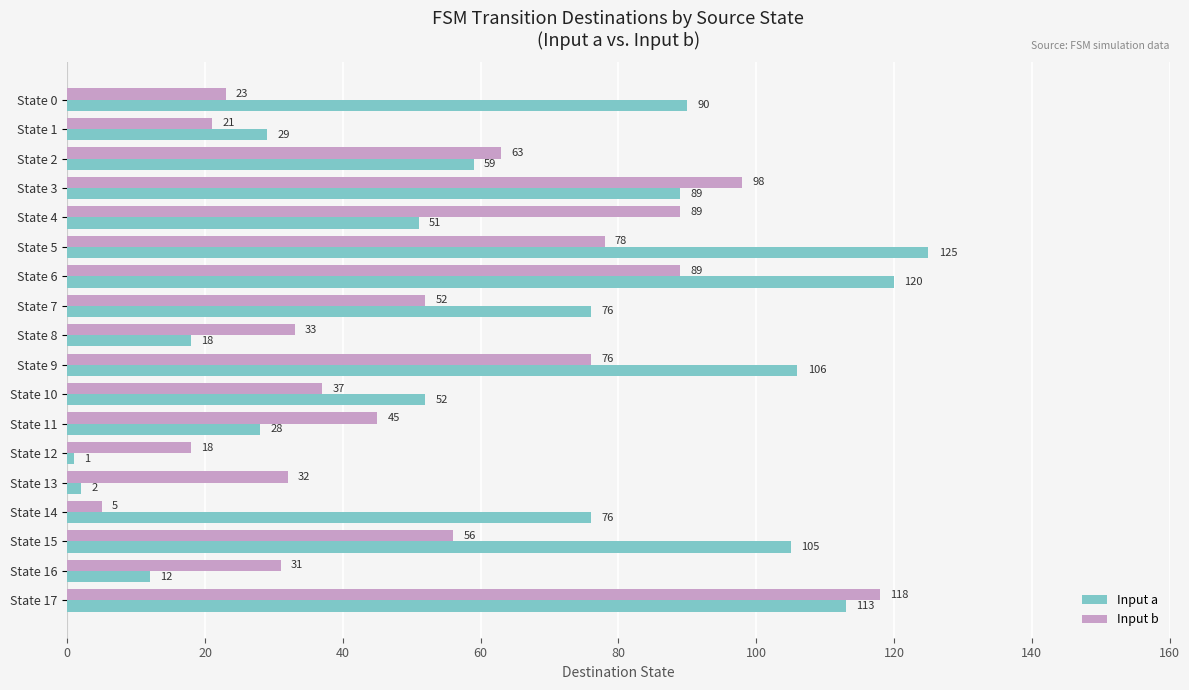

At which label is Input a closest to 63?

State 2